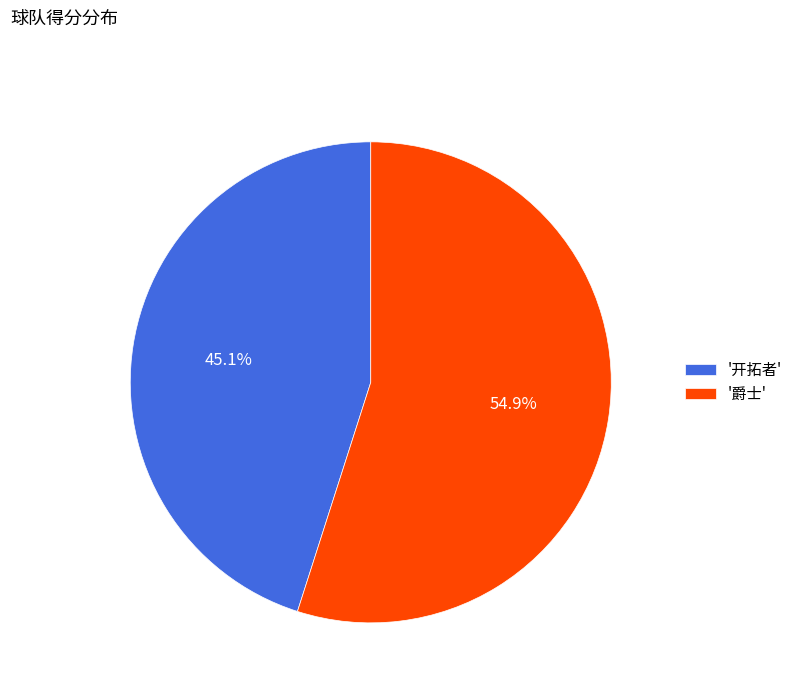

Combined, do '开拓者' and '爵士' account for over 50%?

Yes